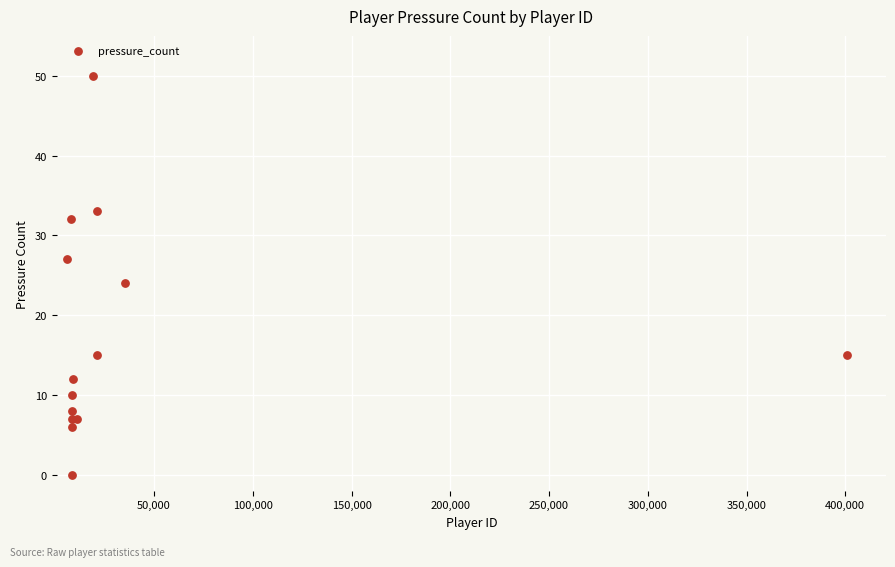

What Y value in the scatter plot is closest to 25?

24